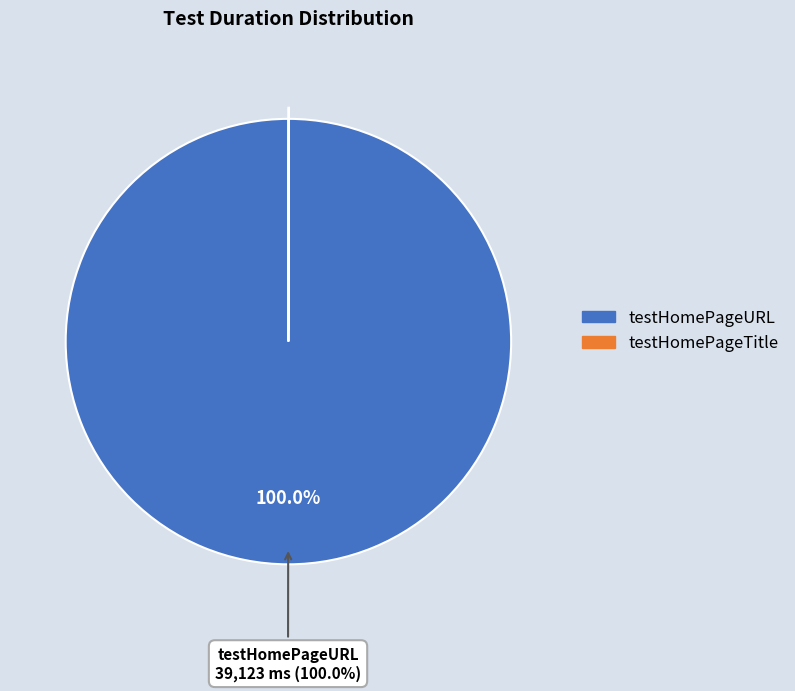

Which category has the biggest portion of the pie?

testHomePageURL